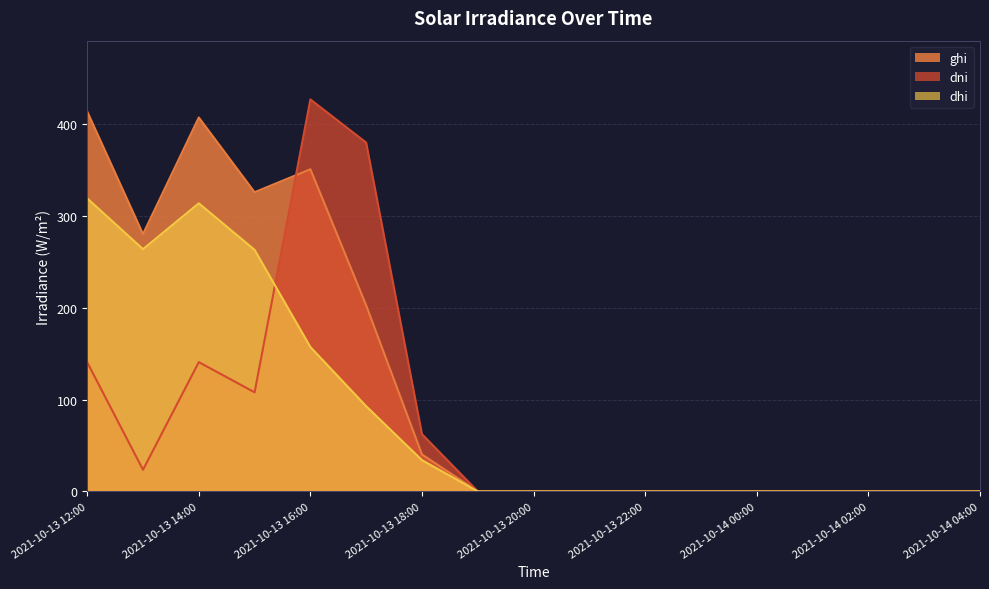

At which category does dhi reach its first local valley?

2021-10-13 13:00